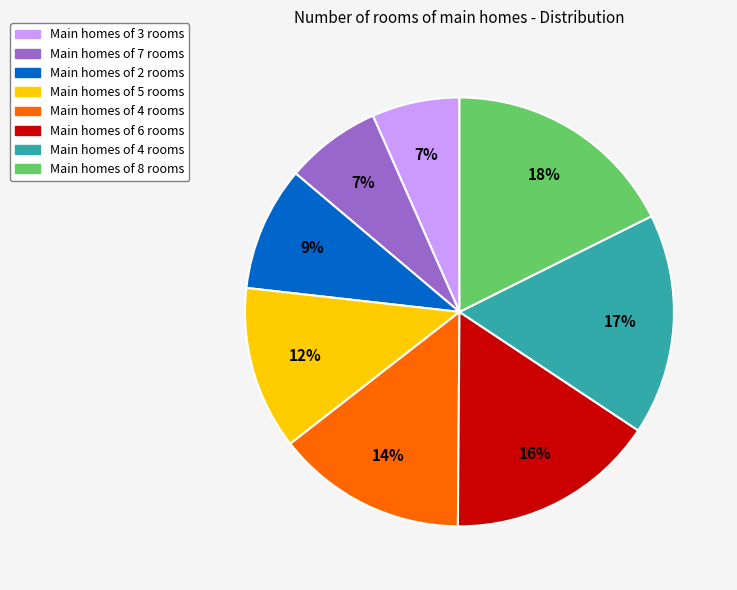

Is there any slice that represents more than half of the pie?

No